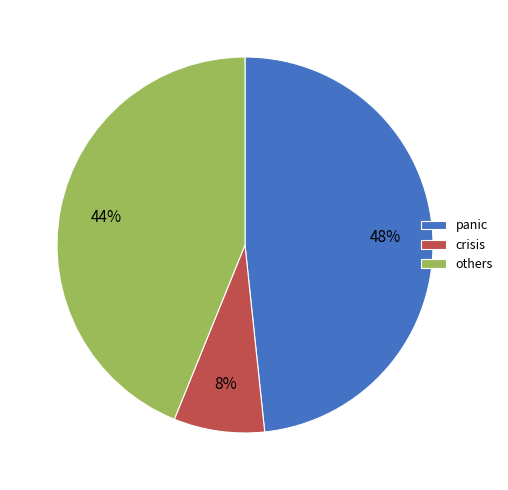

Does panic account for over 50% of the chart?

No